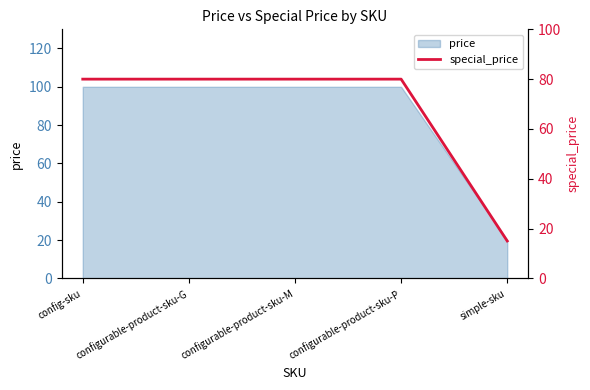

List the labels in order of value, largest first.

config-sku, configurable-product-sku-G, configurable-product-sku-M, configurable-product-sku-P, simple-sku